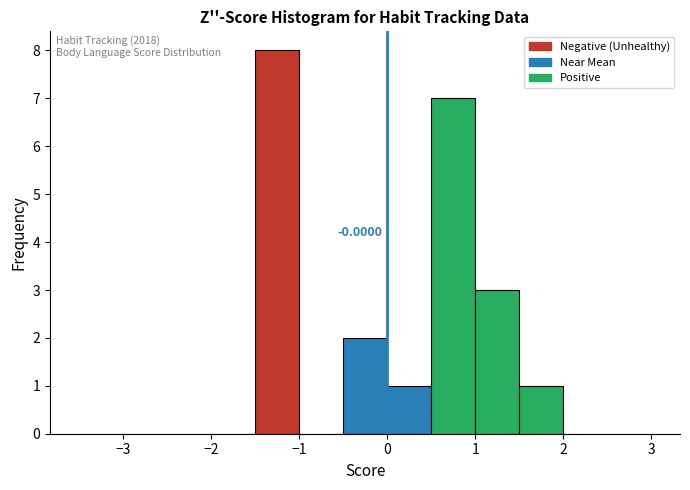

Which range on the x-axis has the tallest bar?

-1.5 to -1.0